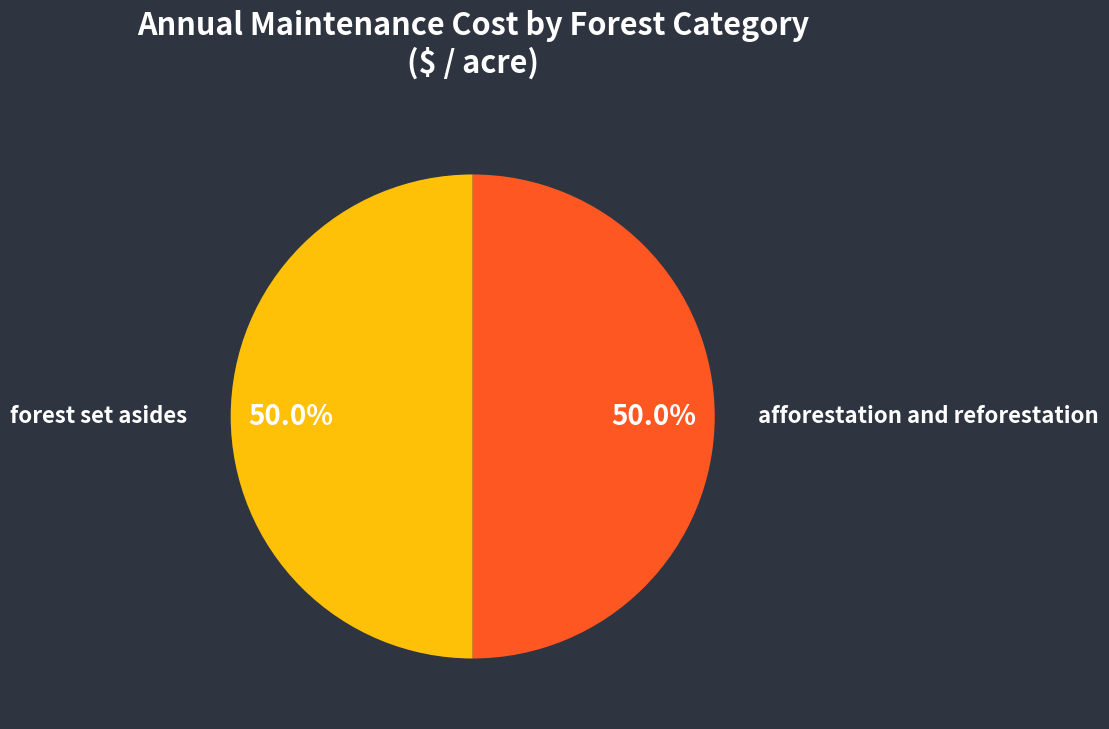

How many segments does this pie chart have?

2